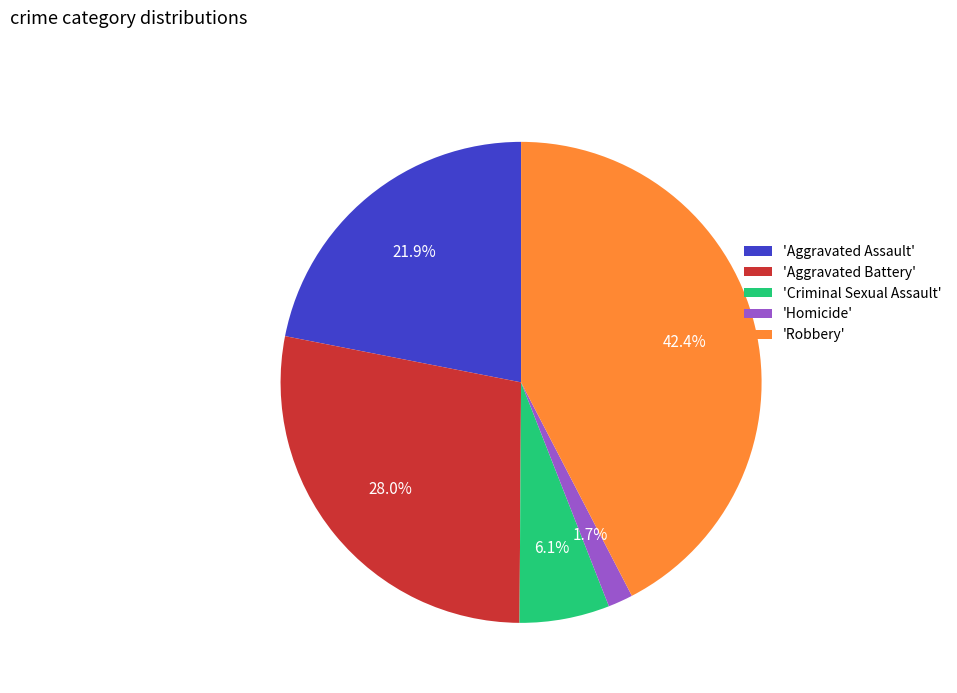

How many slices are in this pie chart?

5